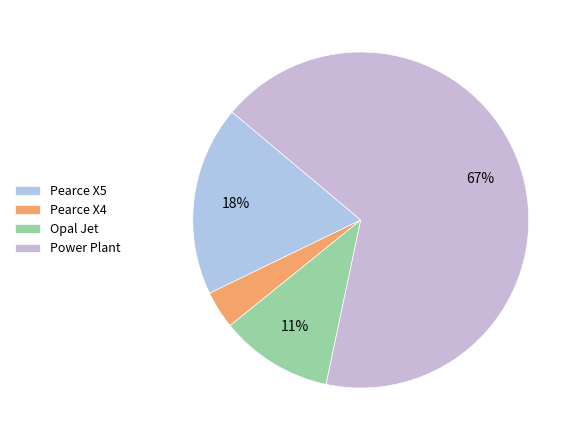

To the nearest percent, what percentage of the pie is Pearce X5?

18%